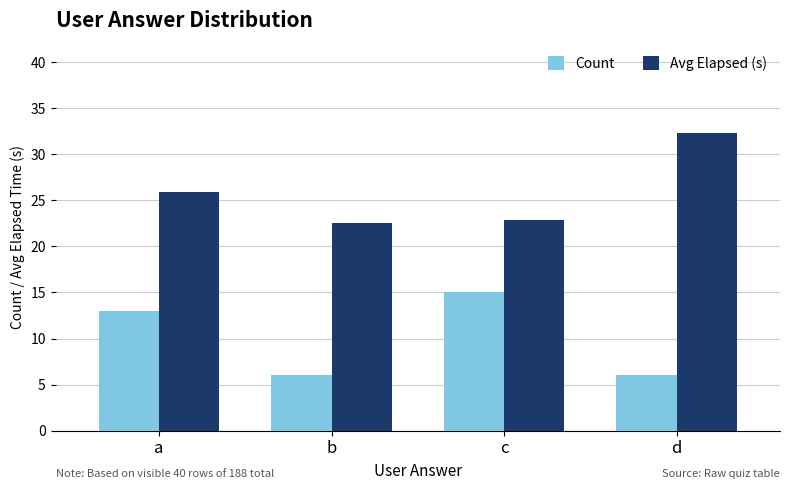

The value of Avg Elapsed (s) at a is 25.9. True or false?

True